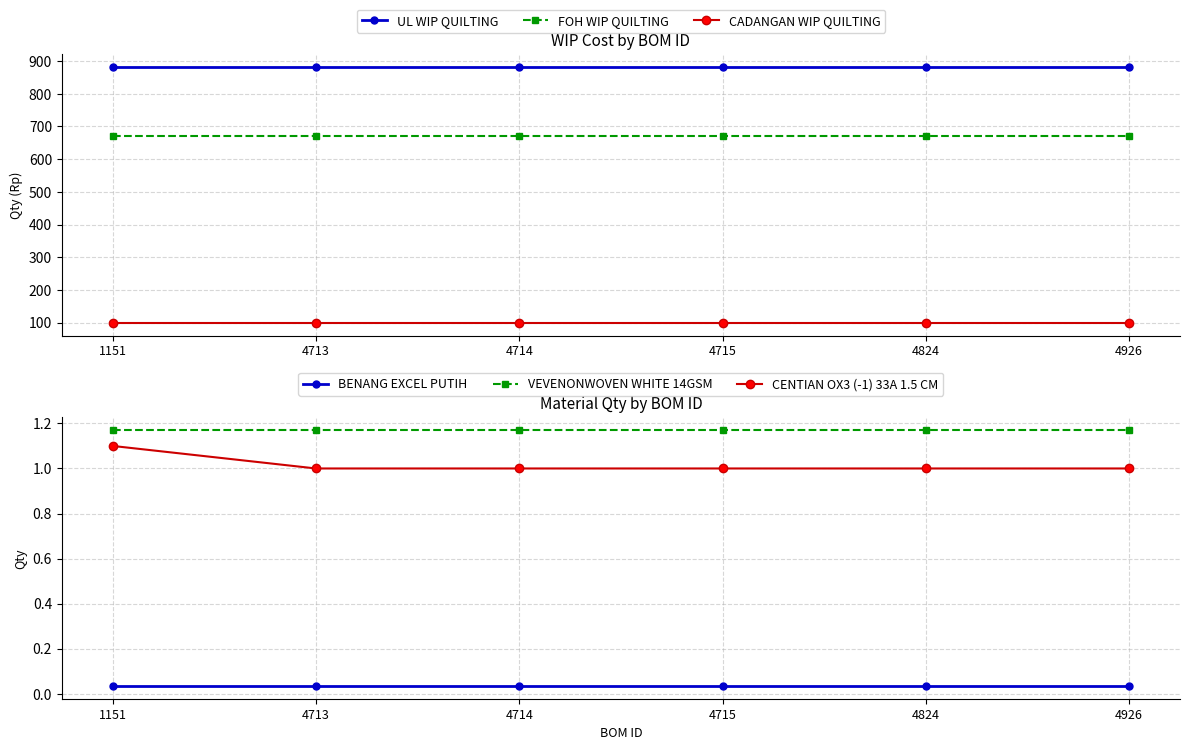

Reading left to right, list all the values displayed in this chart.

UL WIP QUILTING: 882.0	882.0	882.0	882.0	882.0	882.0
FOH WIP QUILTING: 672.0	672.0	672.0	672.0	672.0	672.0
CADANGAN WIP QUILTING: 100.0	100.0	100.0	100.0	100.0	100.0
BENANG EXCEL PUTIH: 0.0	0.0	0.0	0.0	0.0	0.0
VEVENONWOVEN WHITE 14GSM: 1.2	1.2	1.2	1.2	1.2	1.2
CENTIAN OX3 (-1) 33A 1.5 CM: 1.1	1.0	1.0	1.0	1.0	1.0